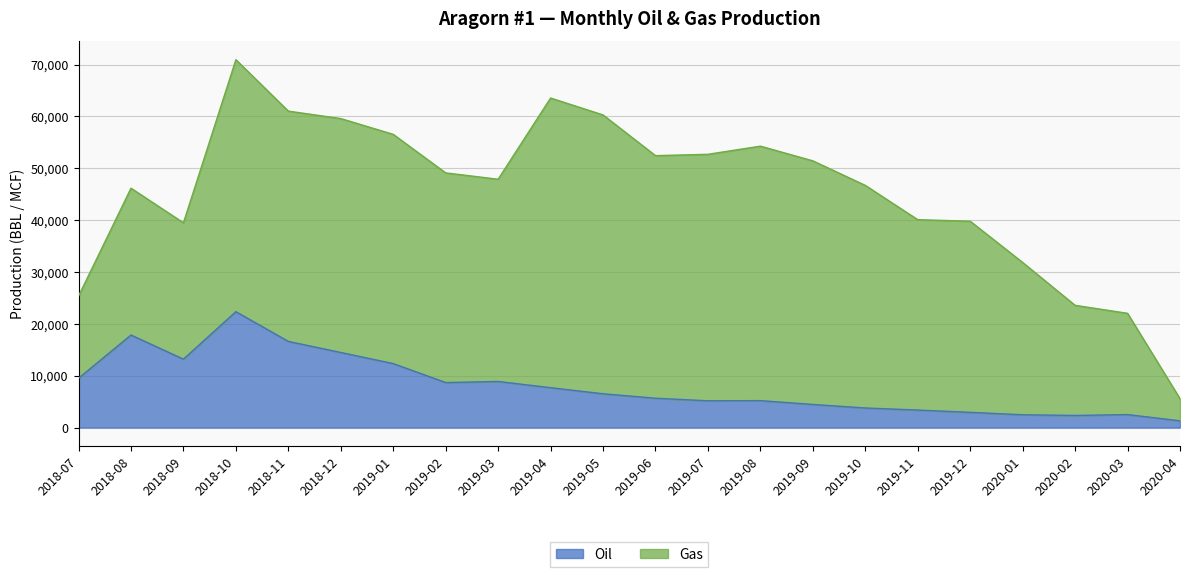

The value at 2018-11 is 25317.6. True or false?

False